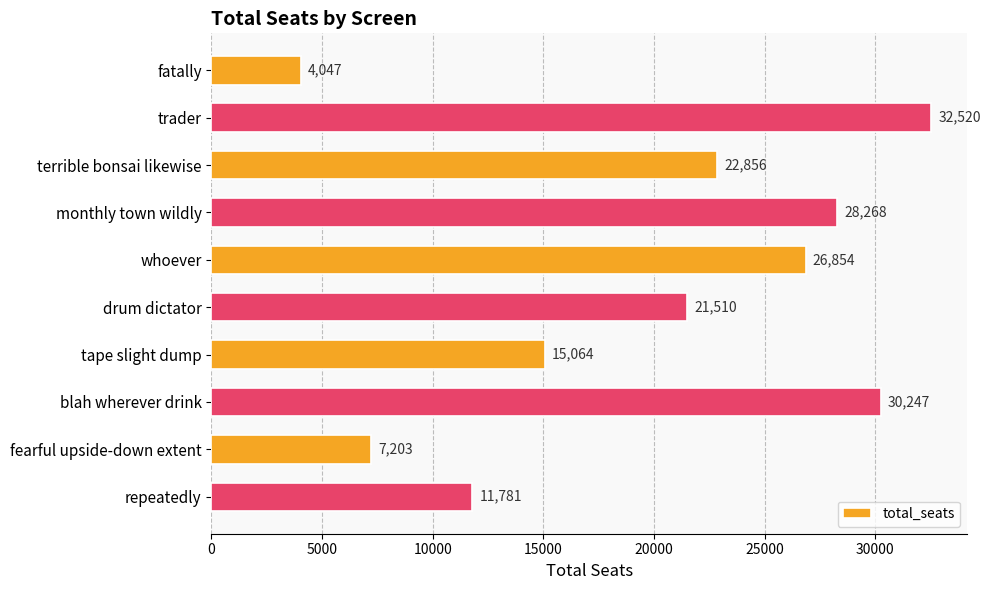

Between blah wherever drink and trader, which is larger?

trader